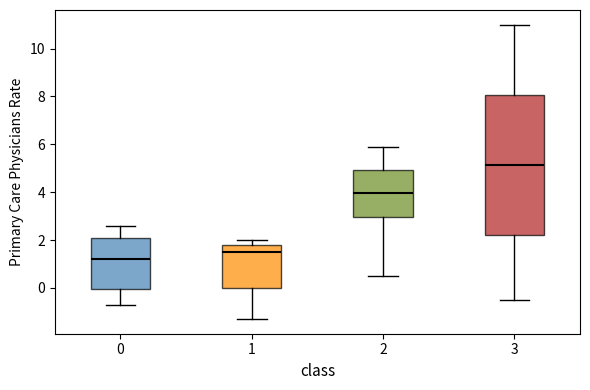

Reading left to right, read every box against the y-axis: the position of its median line, the range the box covers, and the ends of its whiskers. The values are not printed on the chart, so give them approximately, as read against the axis.

0: median 1.2, box 0.0 to 2.2, whiskers -0.6 to 2.6
1: median 1.6, box 0.0 to 1.8, whiskers -1.2 to 2.0
2: median 4.0, box 3.0 to 5.0, whiskers 0.6 to 6.0
3: median 5.2, box 2.2 to 8.0, whiskers -0.4 to 11.0